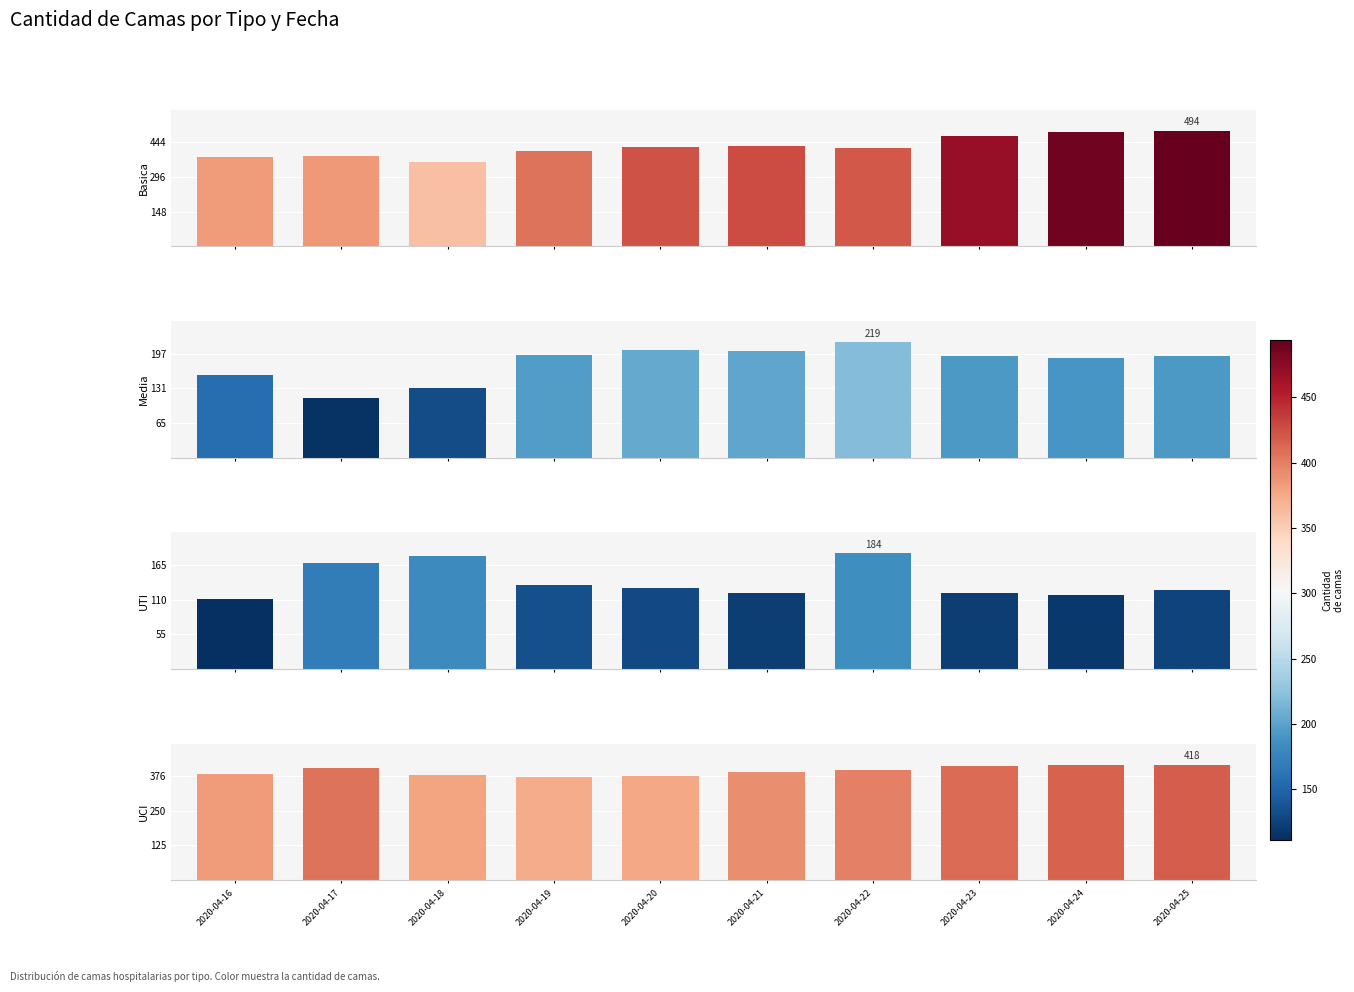

What is the approximate value of UTI at 2020-04-23, to the nearest 5?

120